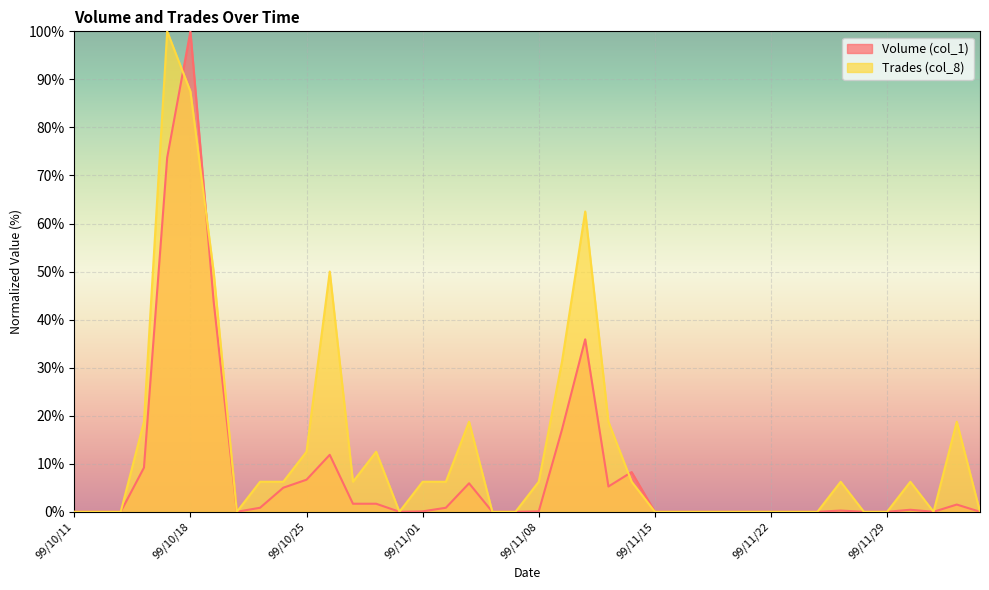

List the labels in order of Trades (col_8) value, smallest first.

99/10/11, 99/10/12, 99/10/13, 99/10/20, 99/10/29, 99/11/04, 99/11/05, 99/11/15, 99/11/16, 99/11/17, 99/11/18, 99/11/19, 99/11/22, 99/11/23, 99/11/24, 99/11/26, 99/11/29, 99/12/01, 99/12/03, 99/10/21, 99/10/22, 99/10/27, 99/11/01, 99/11/02, 99/11/08, 99/11/12, 99/11/25, 99/11/30, 99/10/25, 99/10/28, 99/10/14, 99/11/03, 99/11/11, 99/12/02, 99/11/09, 99/10/19, 99/10/26, 99/11/10, 99/10/18, 99/10/15